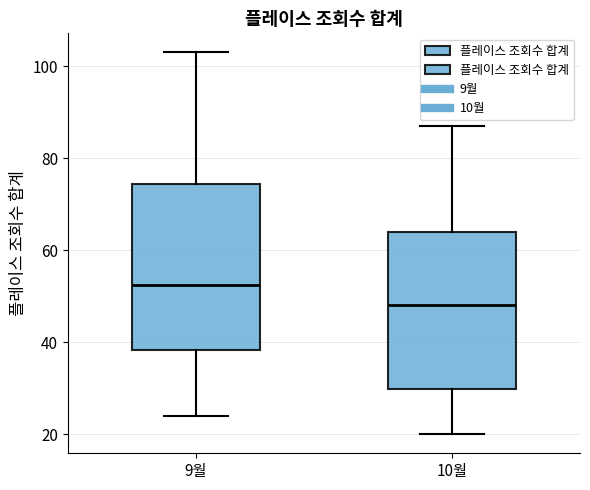

Reading left to right, transcribe this box plot: for each box, give where its median line is, the range the box spans, and where its two whiskers end, as read against the y-axis. The values are not printed on the chart, so give them approximately, as read against the axis.

9월: median 52, box 38 to 74, whiskers 24 to 104
10월: median 48, box 30 to 64, whiskers 20 to 88